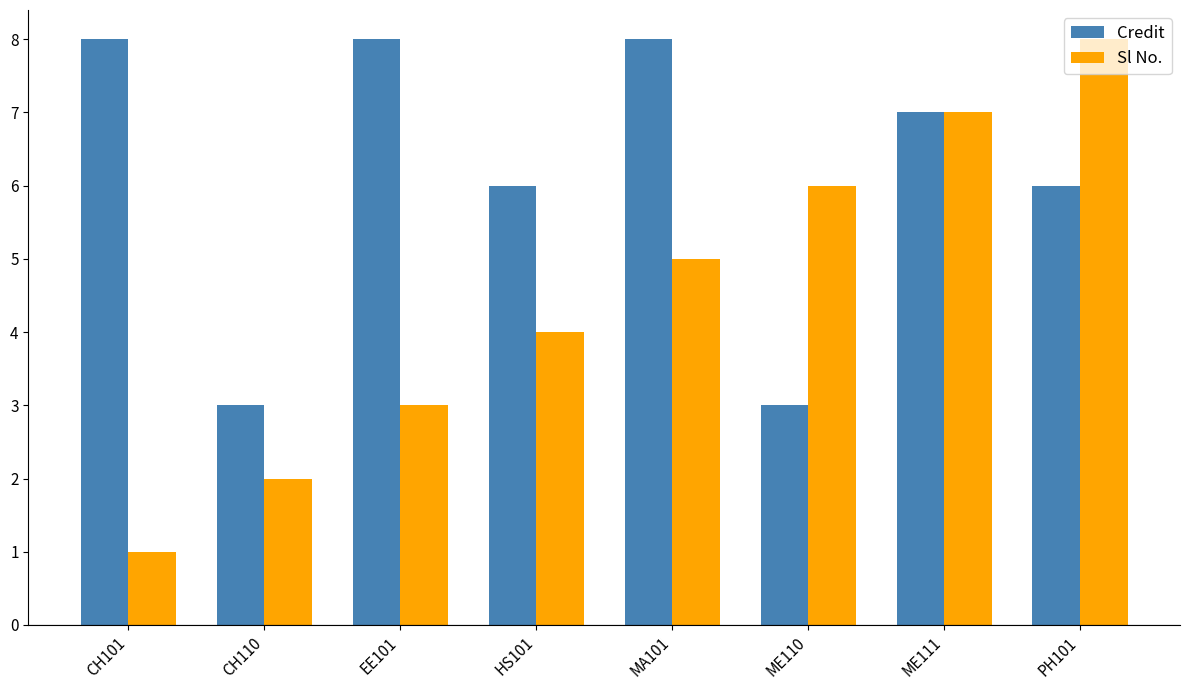

The value of Credit at ME111 is 2. True or false?

False